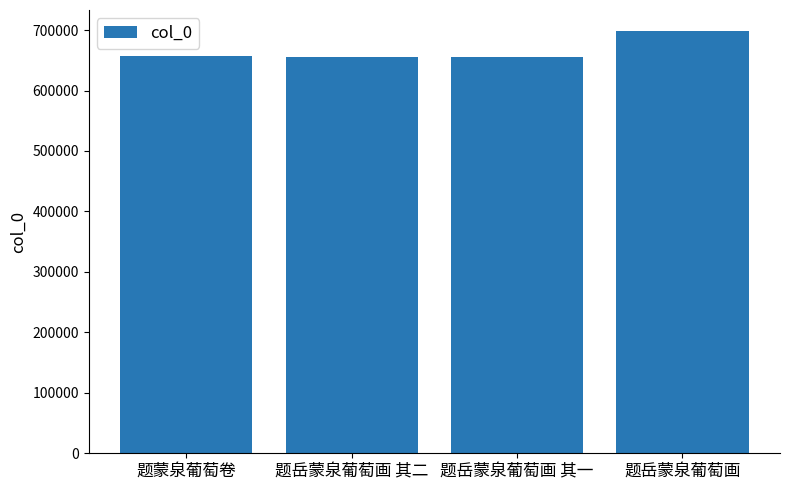

What is the sum of all values?

2666016